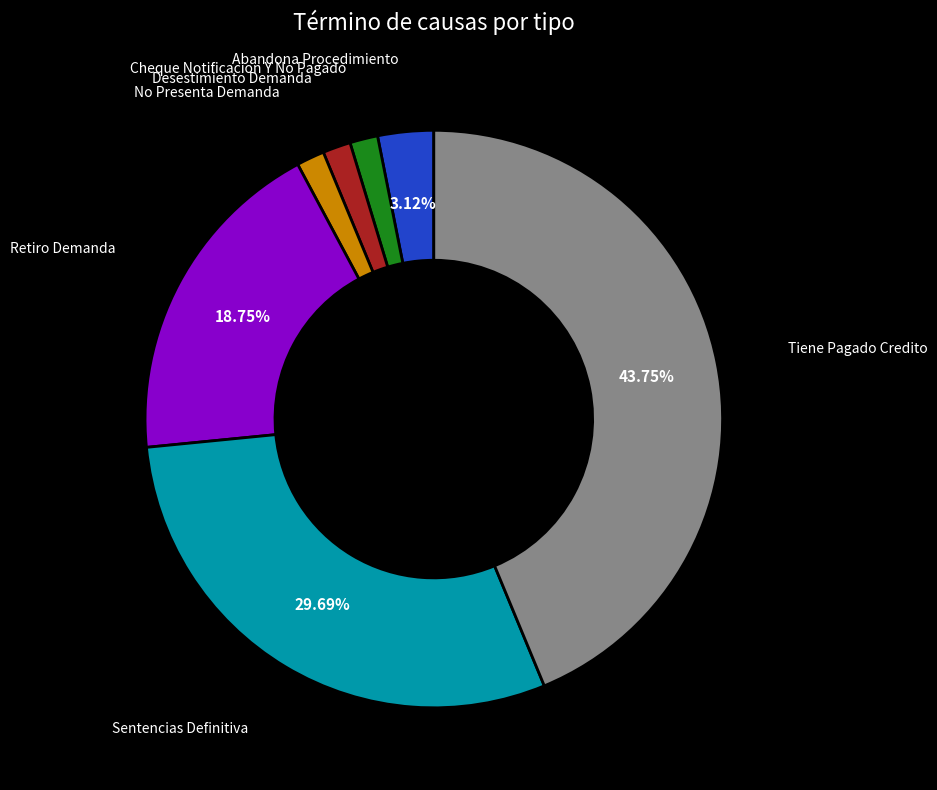

Does any single category account for the majority?

No